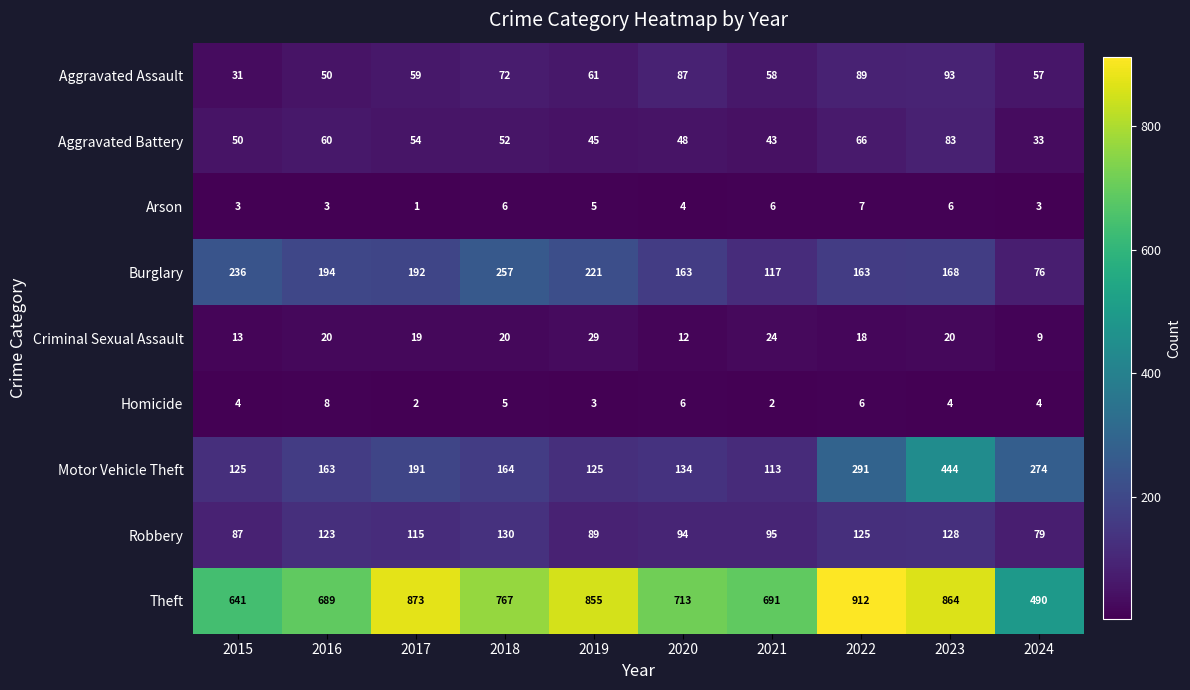

What is the minimum value shown in the chart?

1